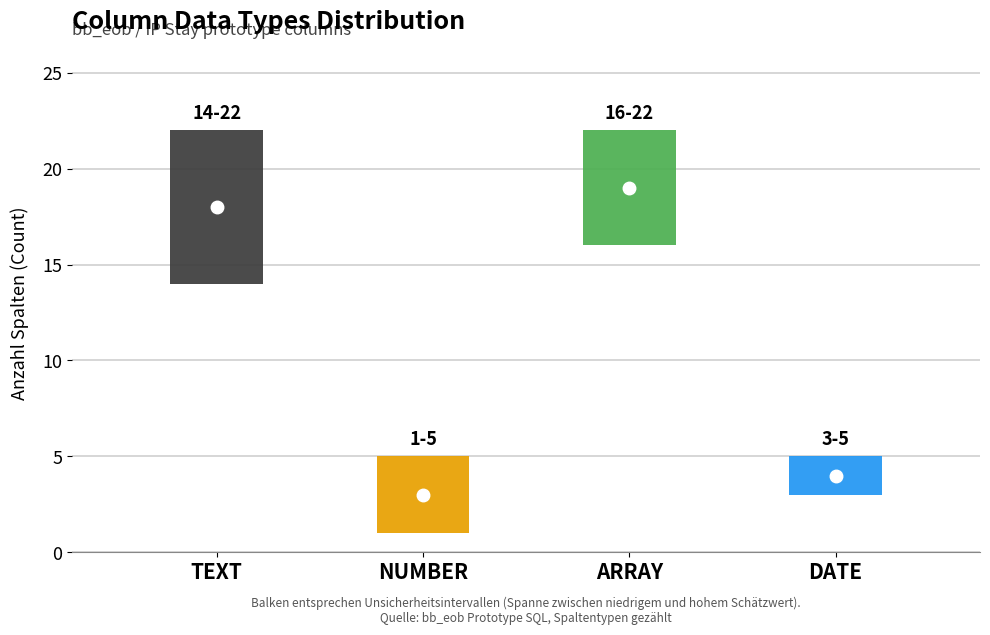

The value at NUMBER is 3. True or false?

True